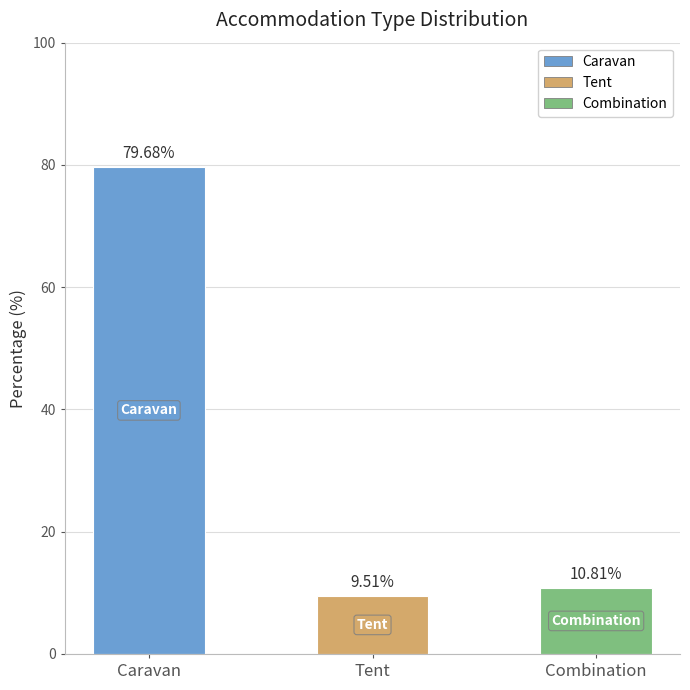

Reading left to right, extract all data points from this chart.

79.7	9.5	10.8